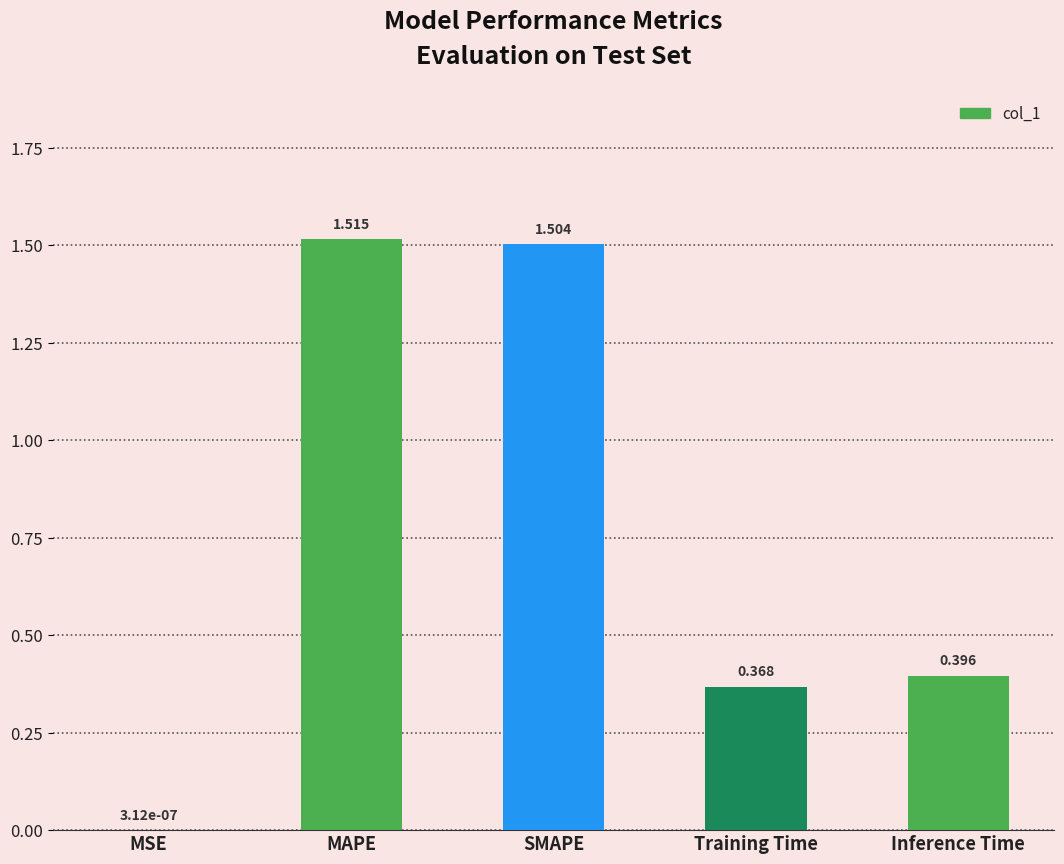

Between Training Time and SMAPE, which is larger?

SMAPE